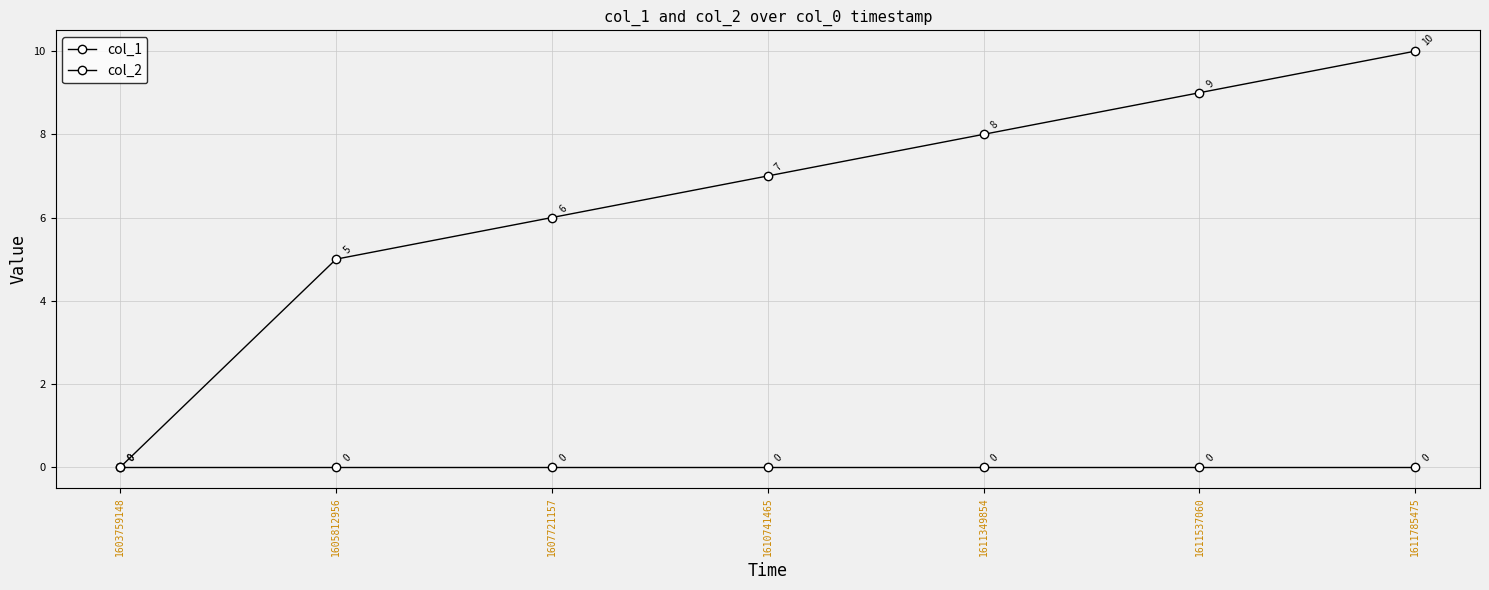

At how many categories does at least one series exceed 3?

6